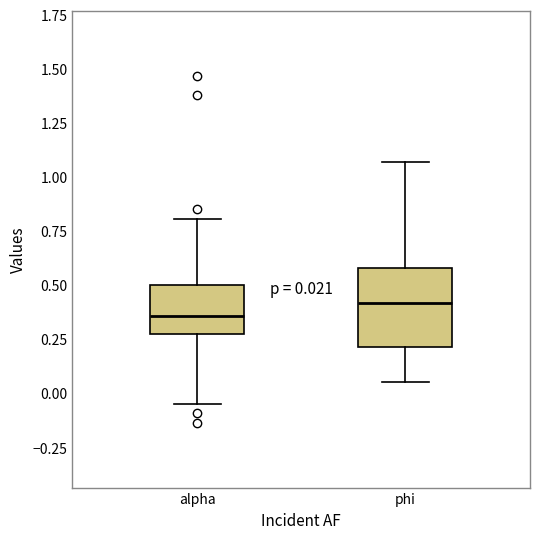

Which box is the tallest, from its lower edge to its upper edge?

phi